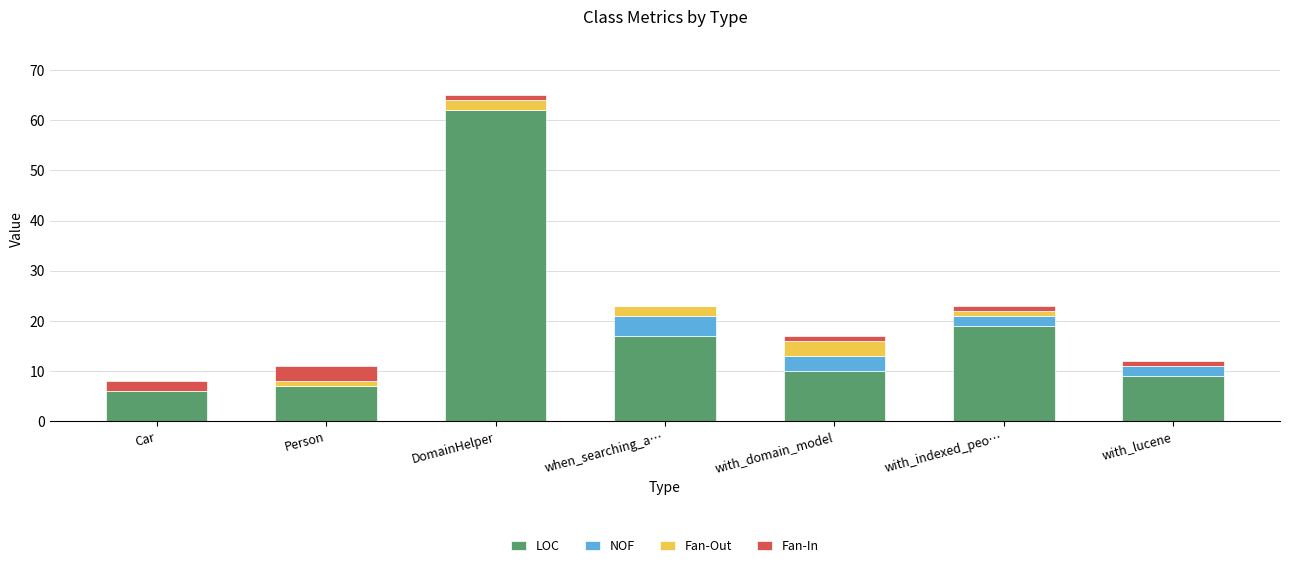

Is it true that LOC equals 3 at Car?

False